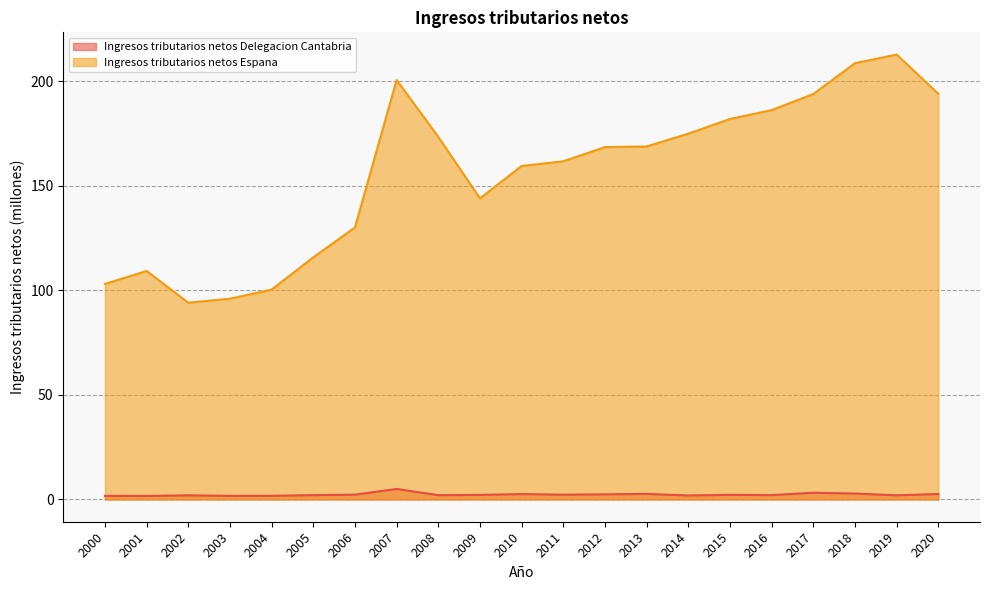

Rank the series by their average value, from highest to lowest.

Ingresos tributarios netos Espana, Ingresos tributarios netos Delegacion Cantabria